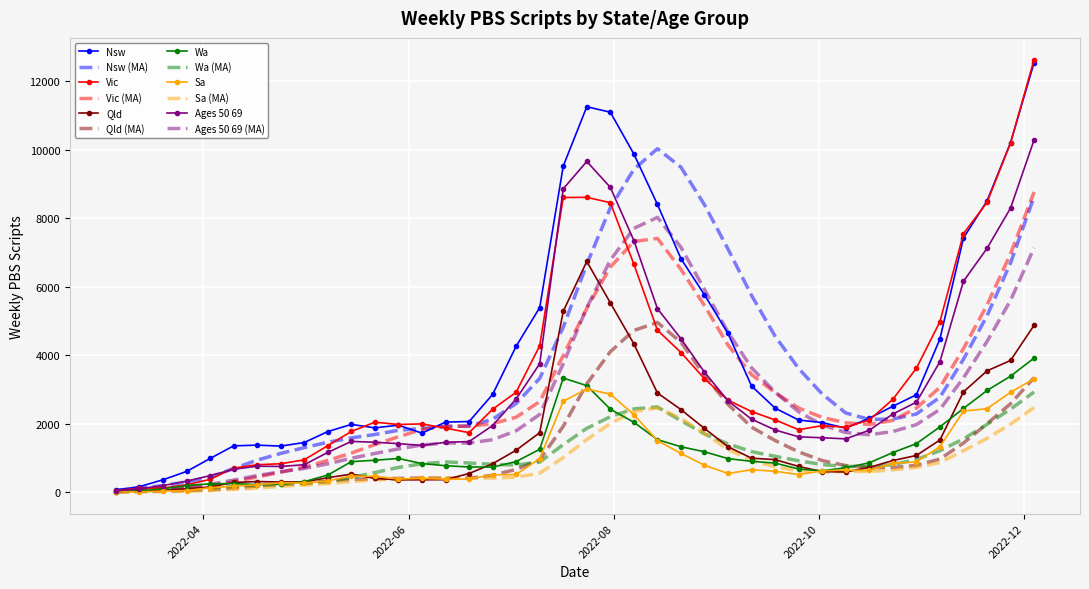

Count the number of categories in the chart.

40